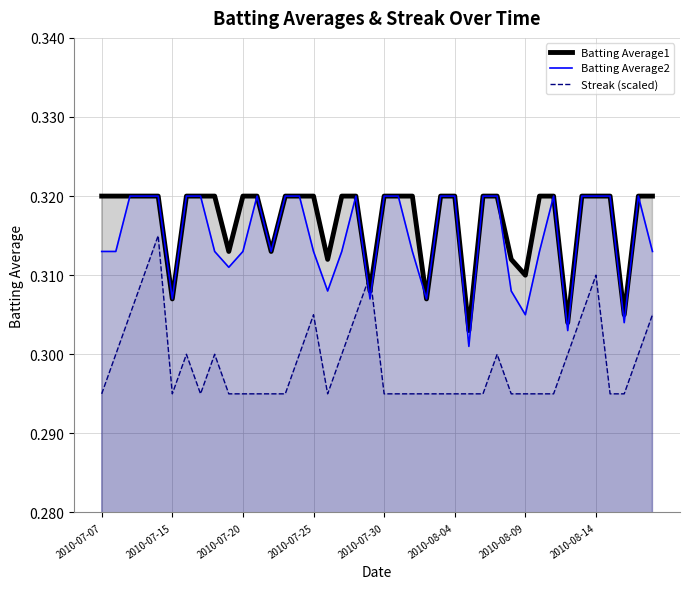

True or false: Streak (scaled) has a value of 0.4 at 2010-08-04.

False